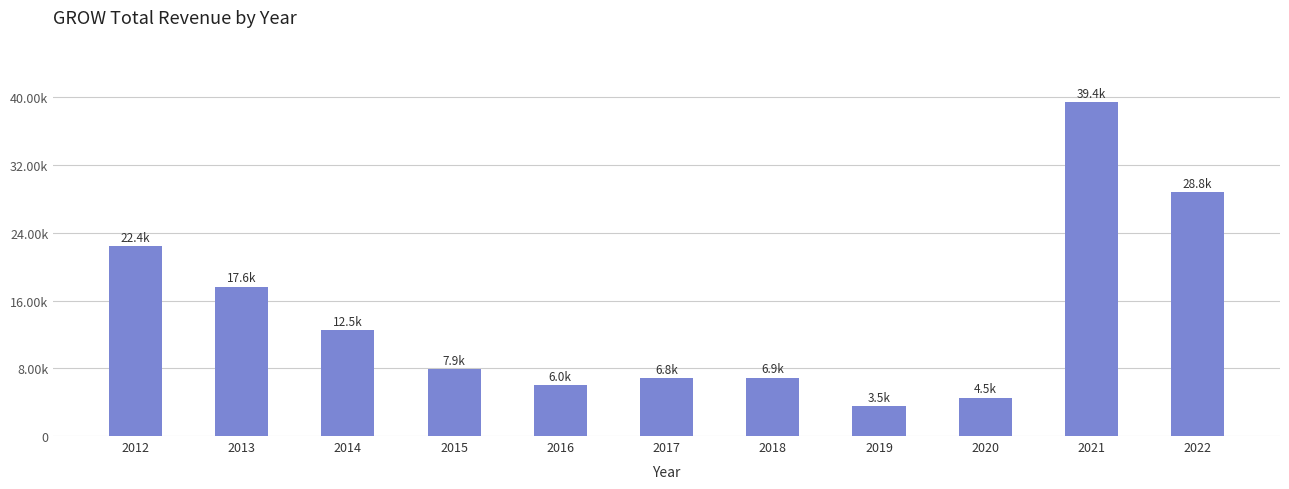

Are the bars horizontal?

No